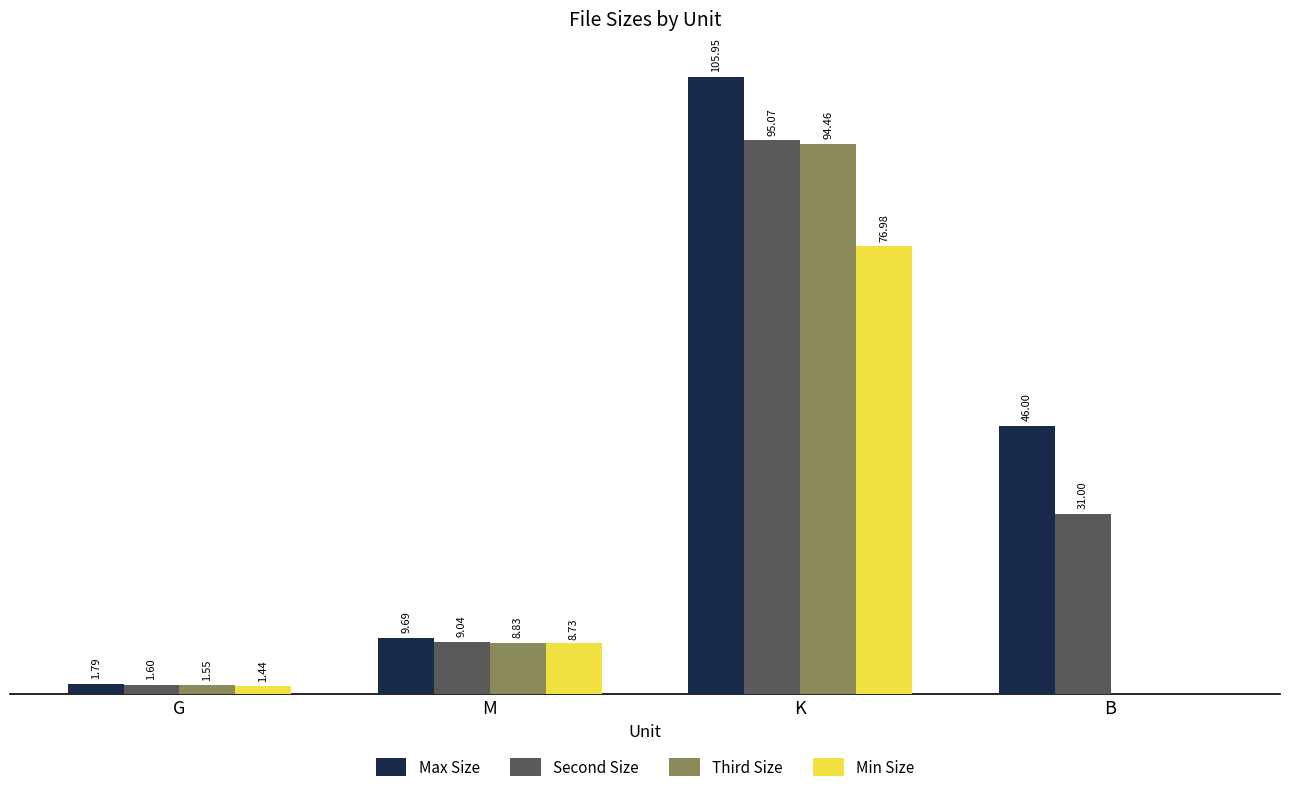

At which category does the chart reach its peak across all series?

K